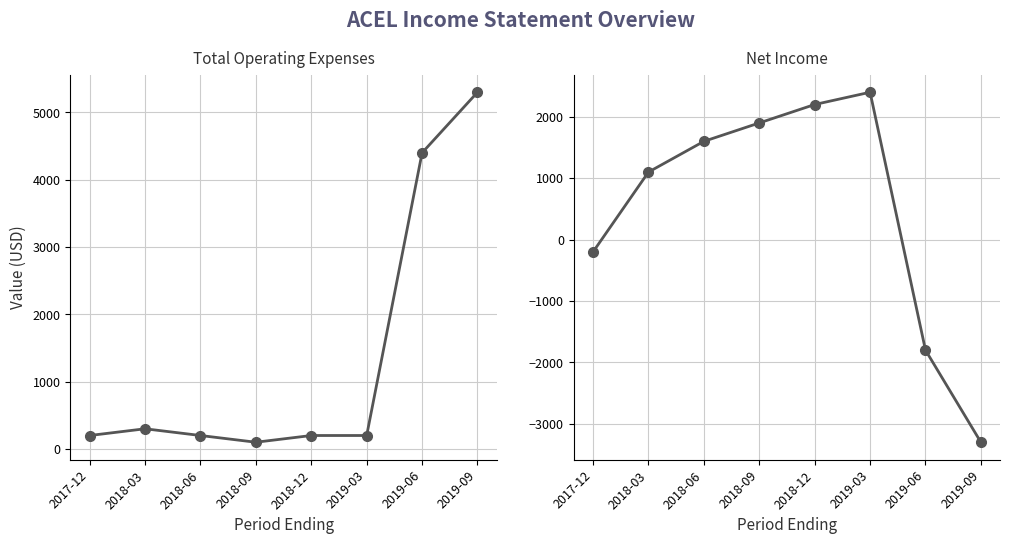

Which series changed the most between 2017-12 and 2018-09?

Net Income